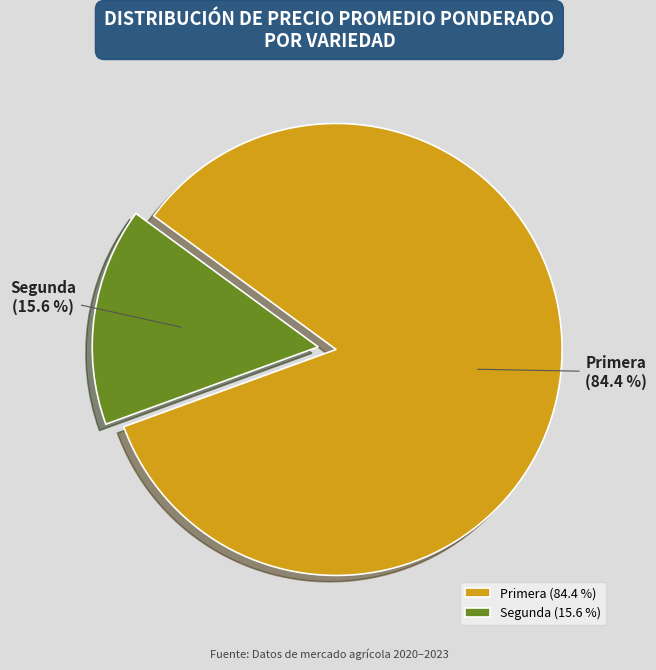

How much of the chart is everything except Segunda?

84.4%